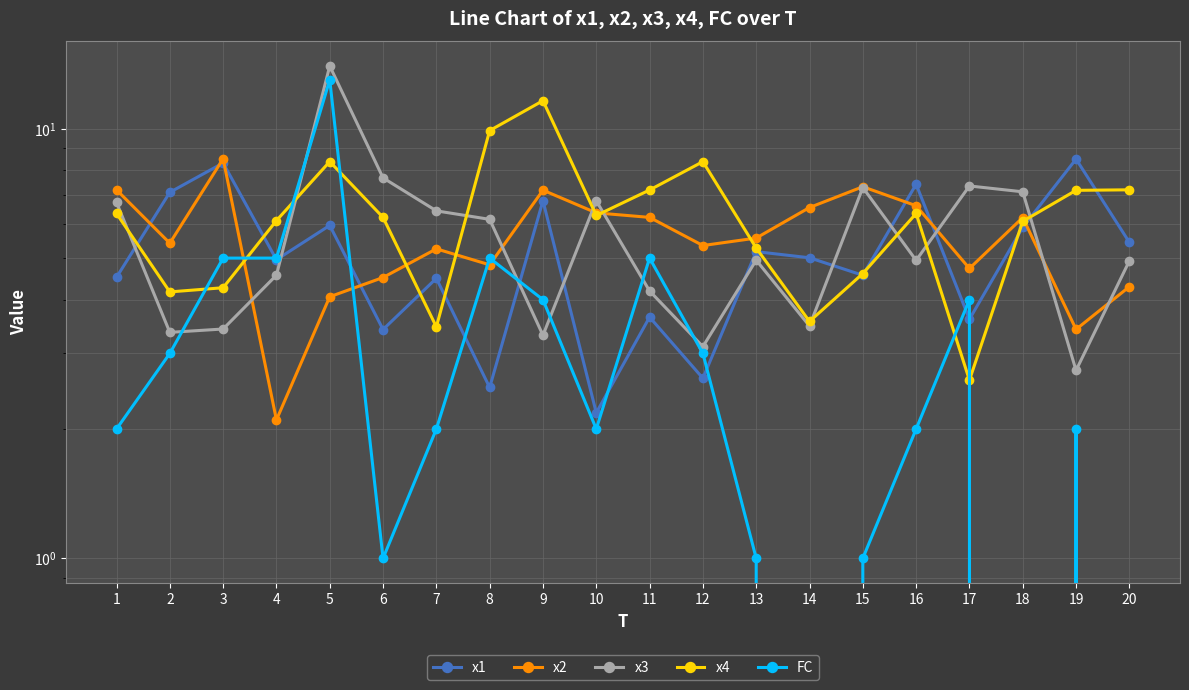

Where is x3 nearest to the value 8?

6